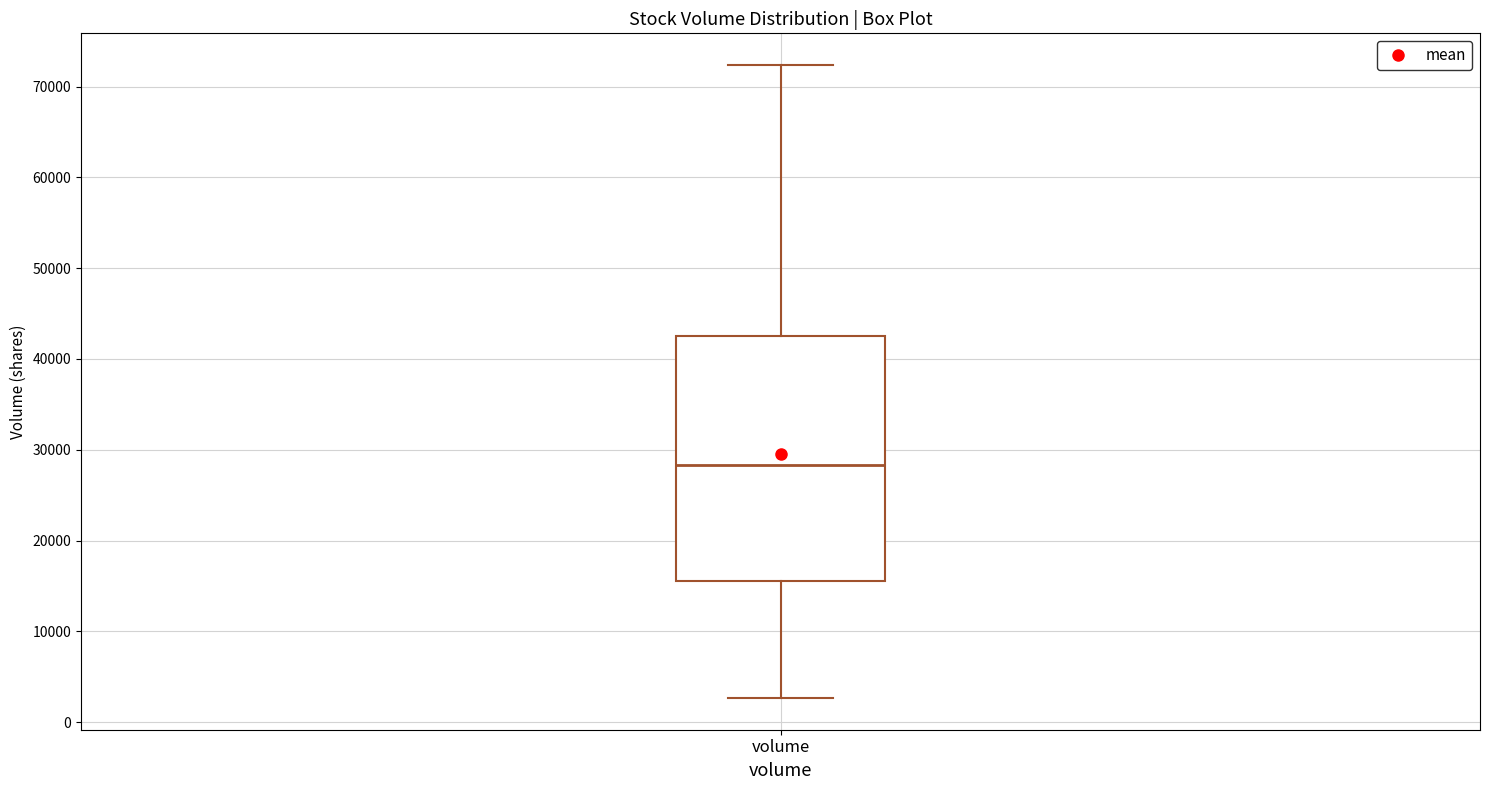

Transcribe this box plot: give where the median line is, the range the box spans, and where the two whiskers end, as read against the y-axis. The values are not printed on the chart, so give them approximately, as read against the axis.

median 28000, box 16000 to 42000, whiskers 3000 to 72000